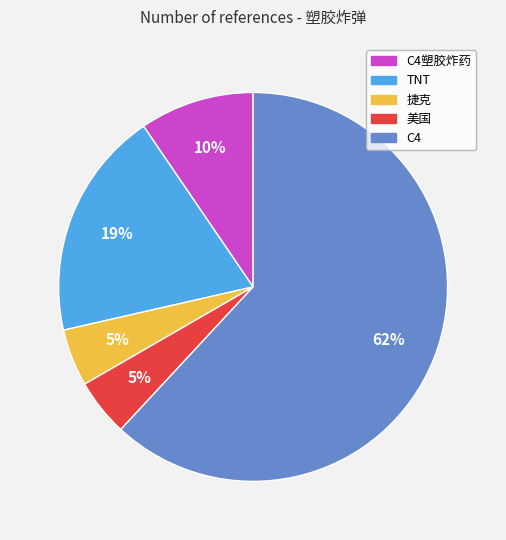

How many segments does this pie chart have?

5